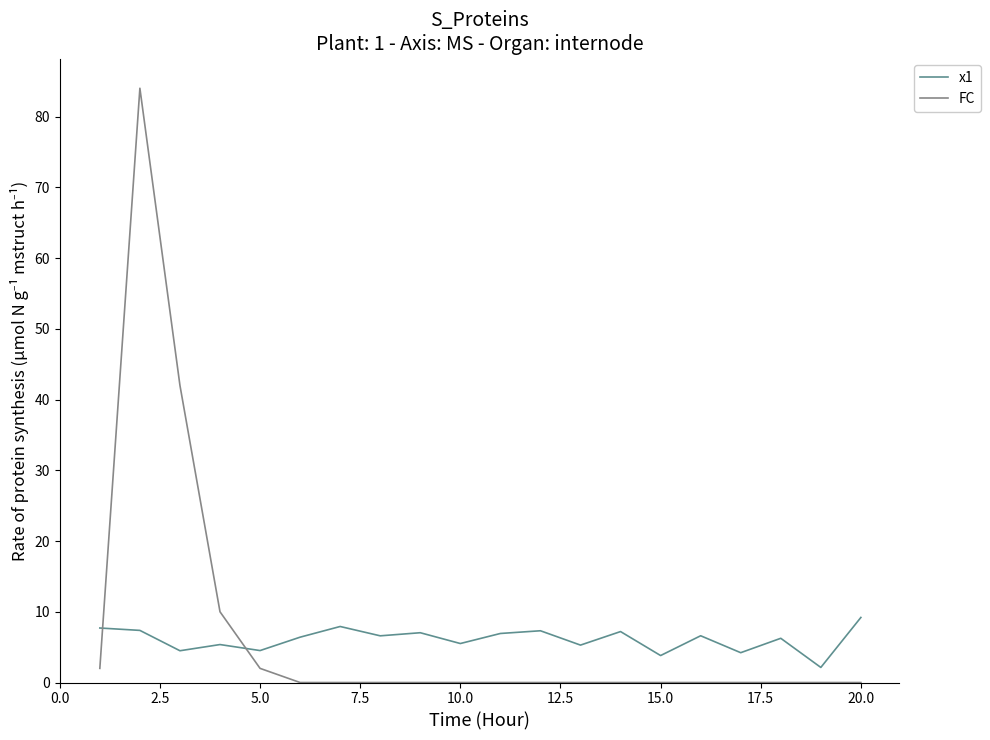

What is the greatest value displayed?

84.0